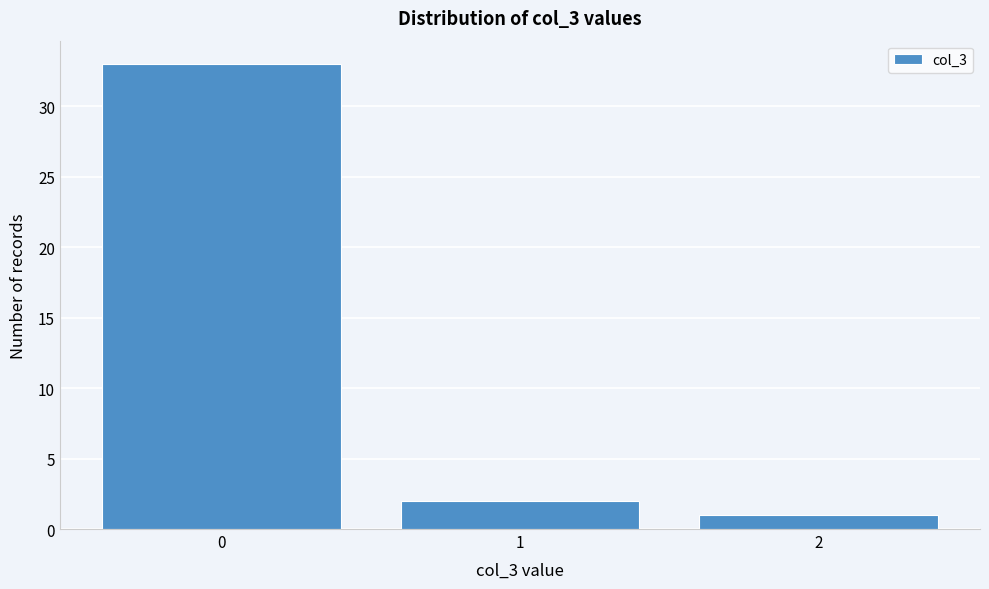

What is the height of the bar covering 1.5 to 2.5 on the x-axis? The values are not printed on the chart, so give them approximately, as read against the axis.

1